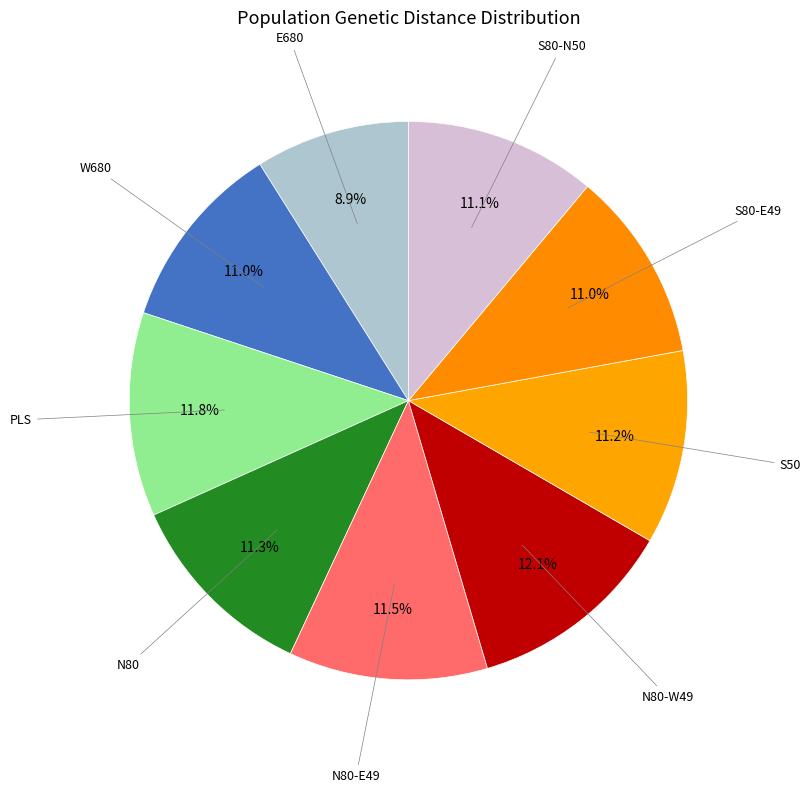

How many slices are in this pie chart?

9